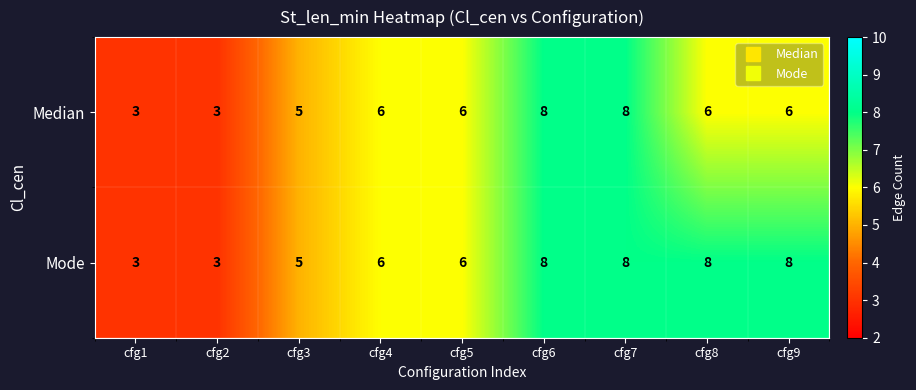

At how many categories does at least one series exceed 7?

4